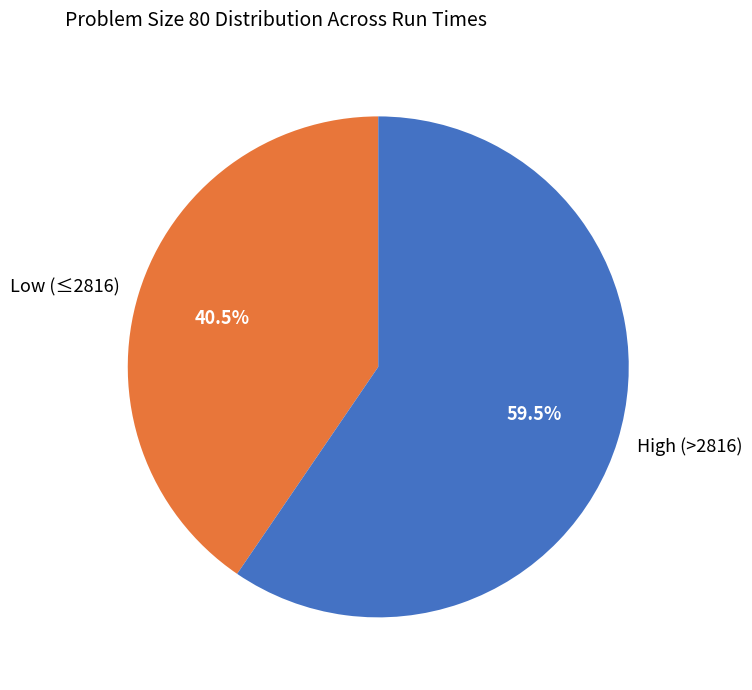

Rank the categories by value from highest to lowest.

High (>2816), Low (≤2816)